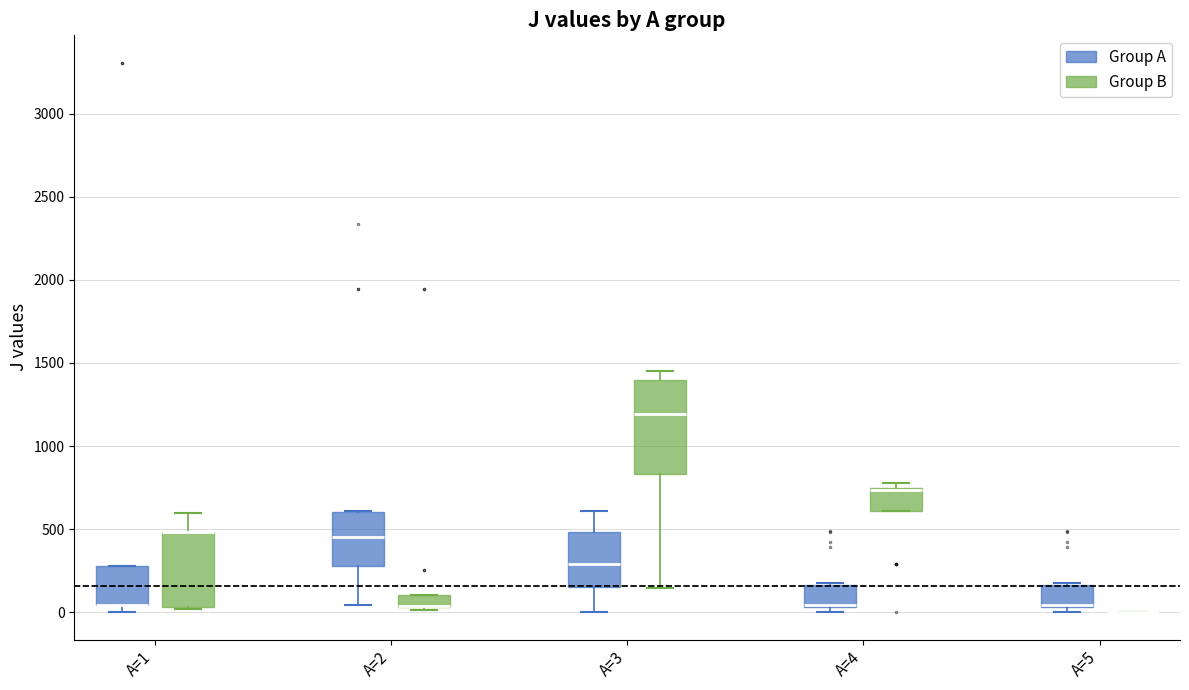

Comparing the boxes themselves (not the whiskers), which one is the tallest?

A=3 (Group B)